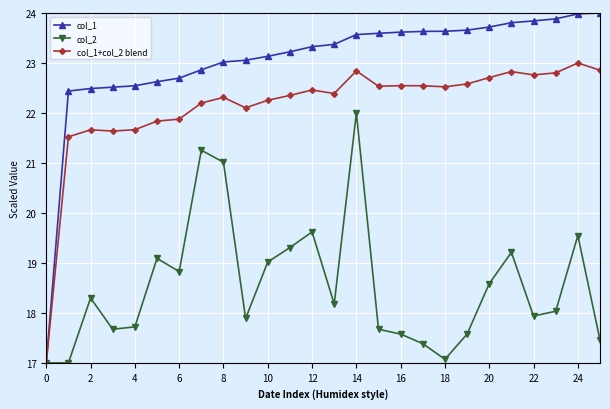

How many series are shown in this chart?

3